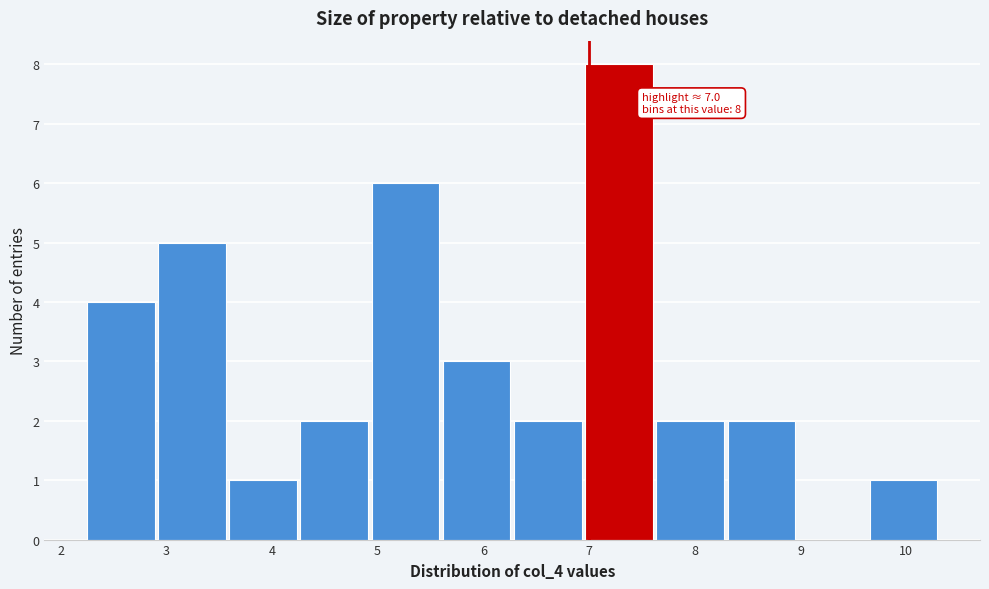

Over which range of the x-axis is the bar tallest?

7.0 to 7.6